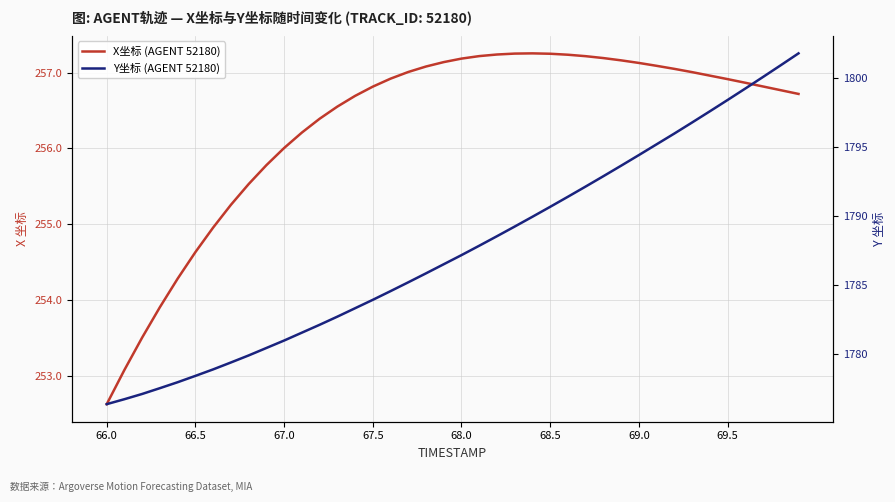

What are all the series names shown in the legend?

X坐标 (AGENT 52180), Y坐标 (AGENT 52180)